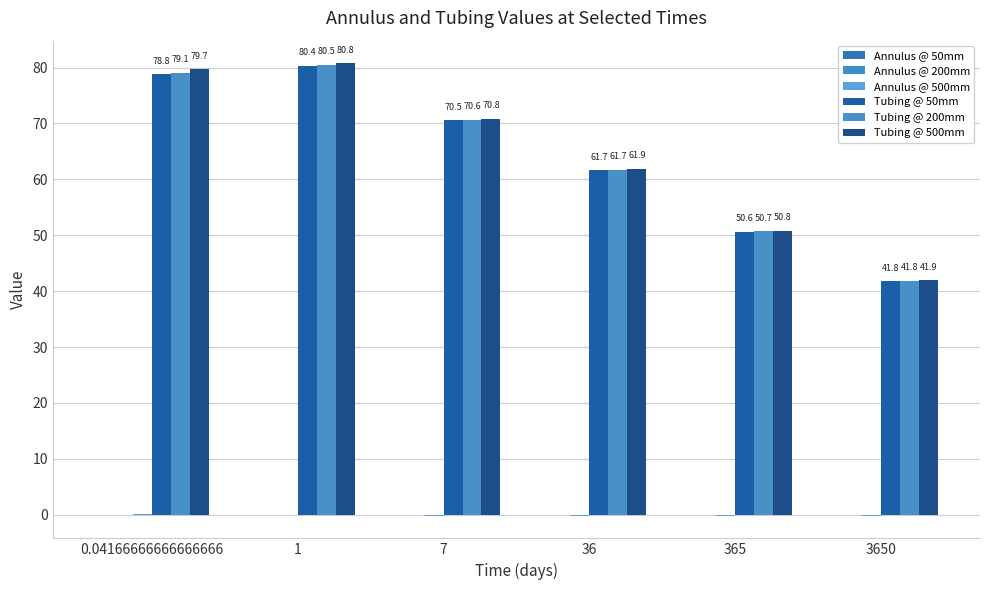

What is the label of the 6th bar from the left?

3650